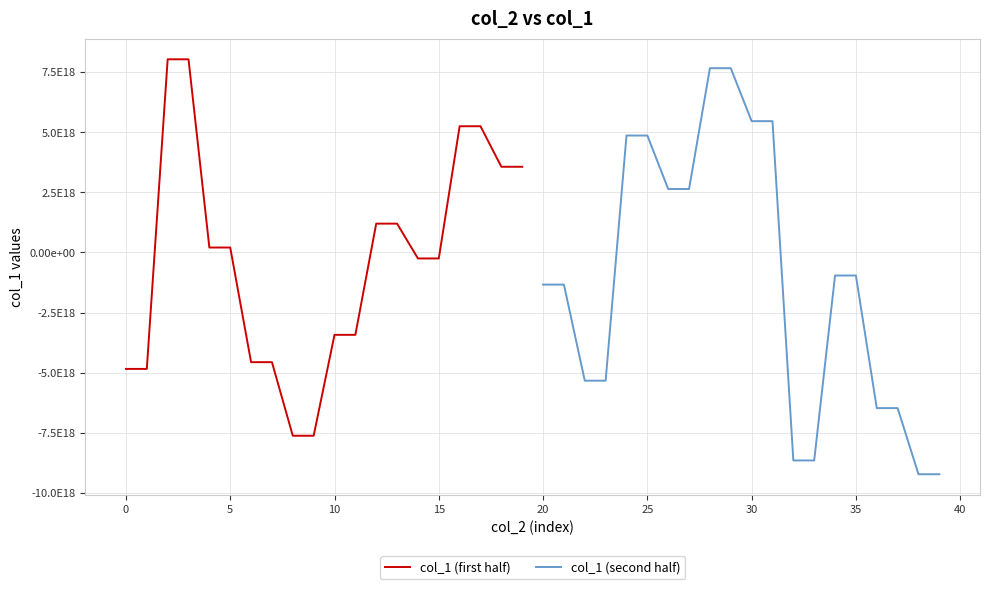

Which series has the largest total across all categories?

col_1 (first half)